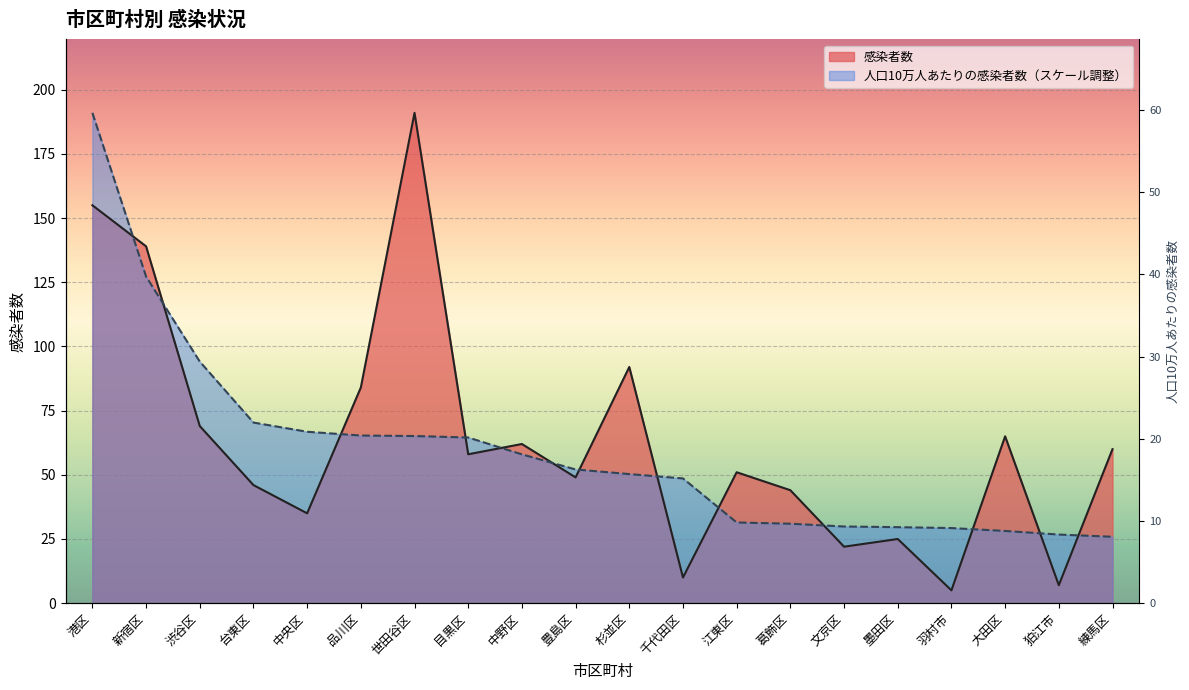

How many lines are shown in the chart?

2